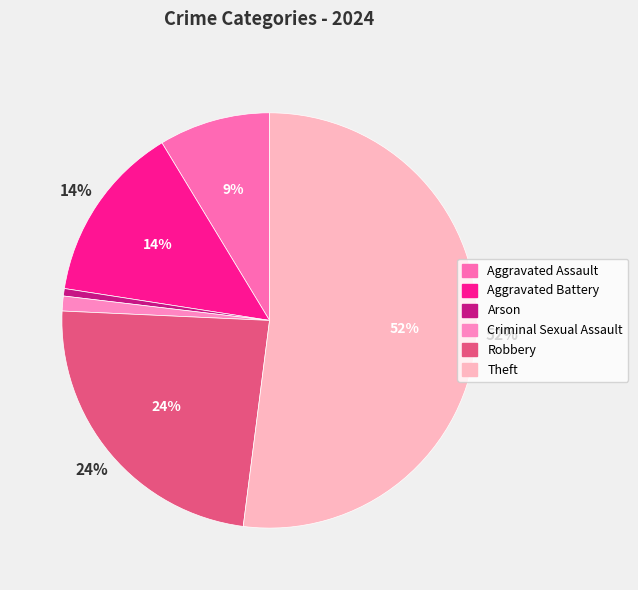

What portion of the pie excludes Criminal Sexual Assault?

98.8%